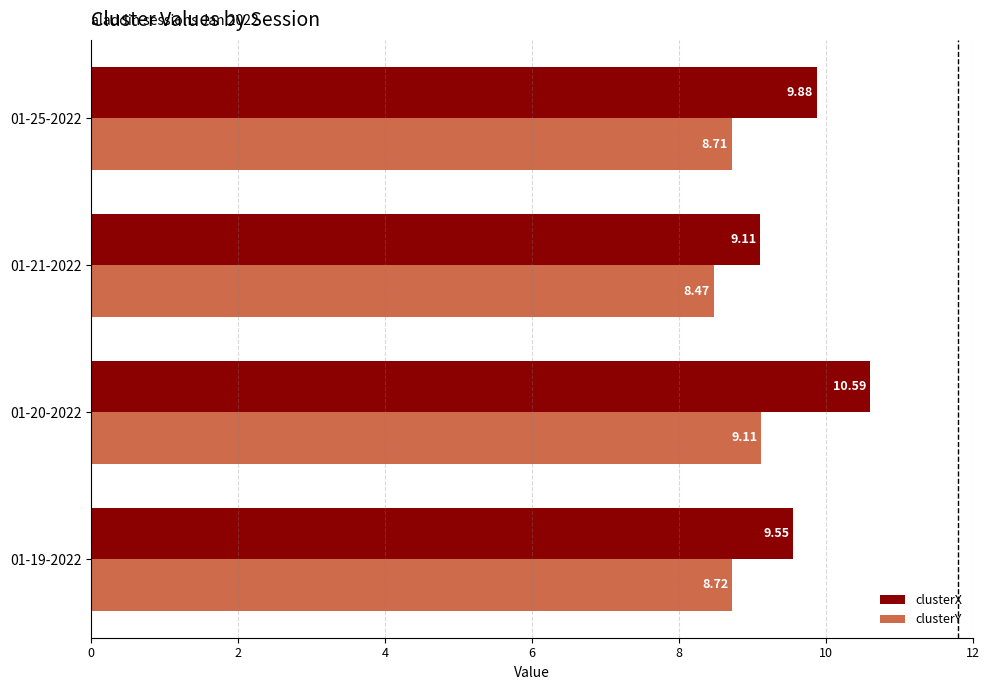

Which series has the largest range (max minus min)?

clusterX